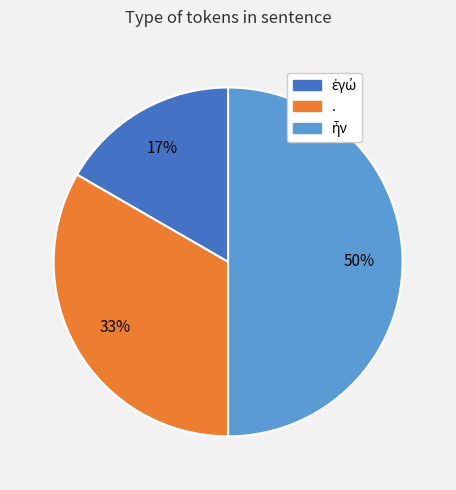

What percentage is the . slice, to the nearest percent?

33%